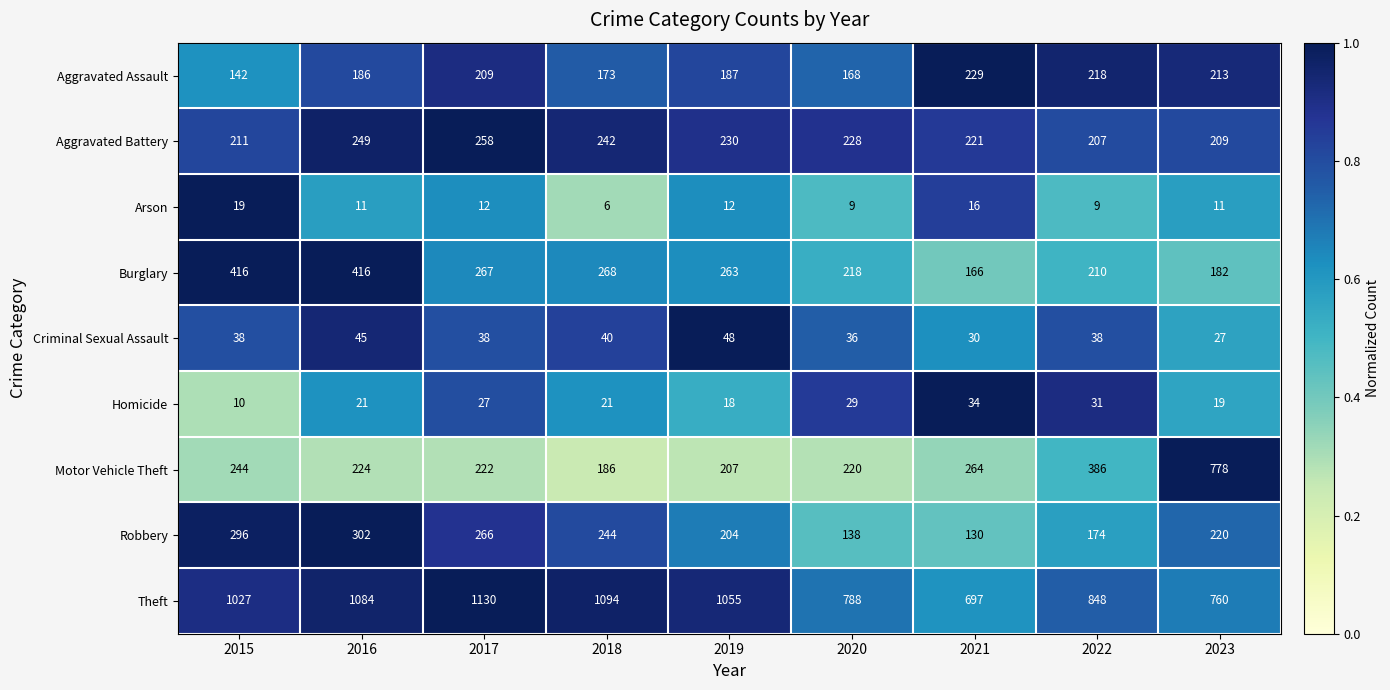

Which series changed the most between 2015 and 2016?

Theft